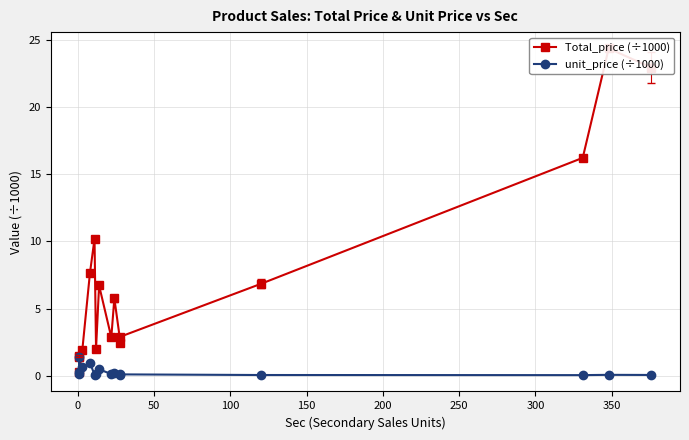

True or false: Total_price (÷1000) and unit_price (÷1000) cross at least once.

False